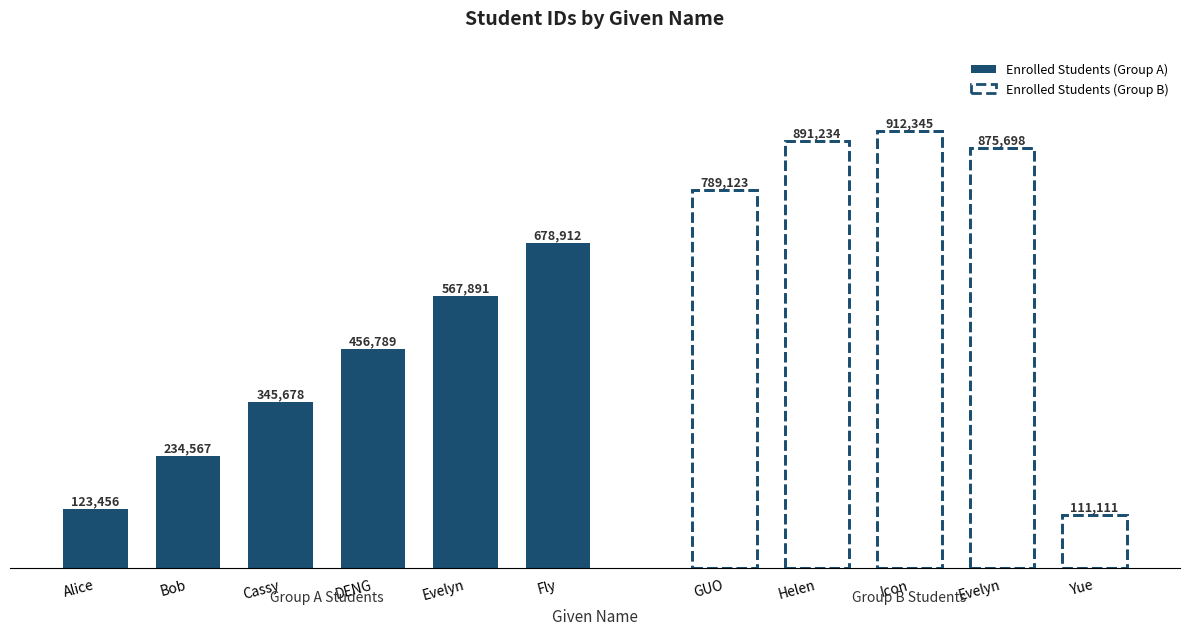

What is the minimum value shown in the chart?

111111